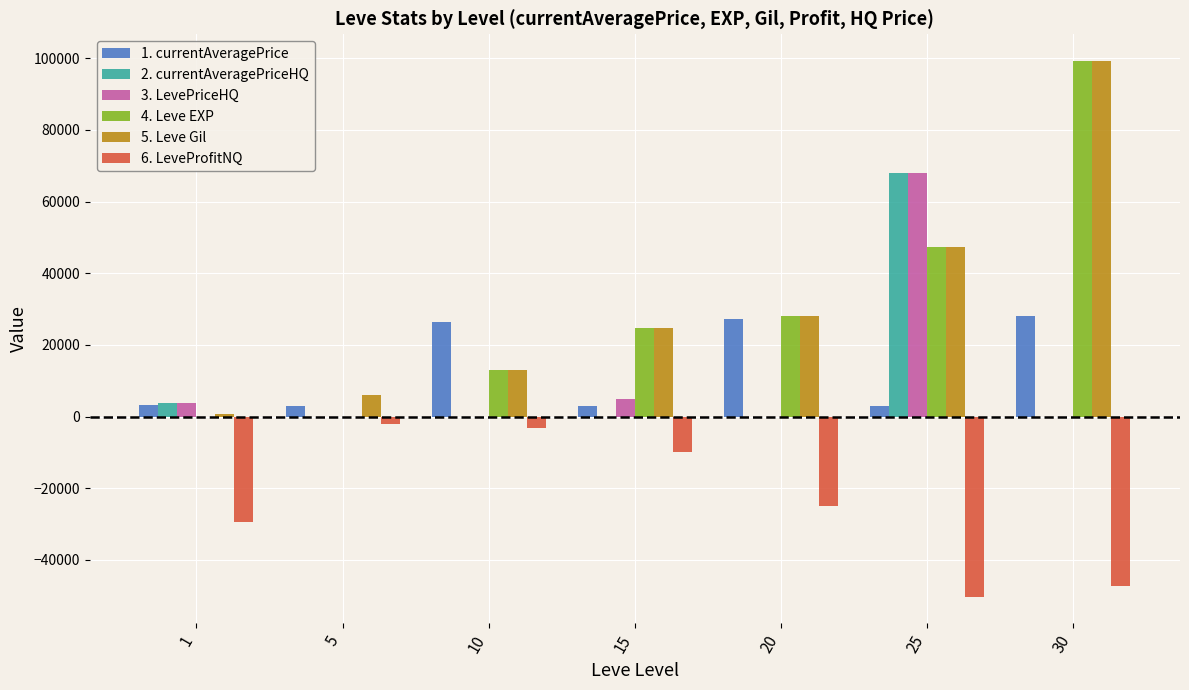

Read the 6. LeveProfitNQ value at 1.

-29418.0